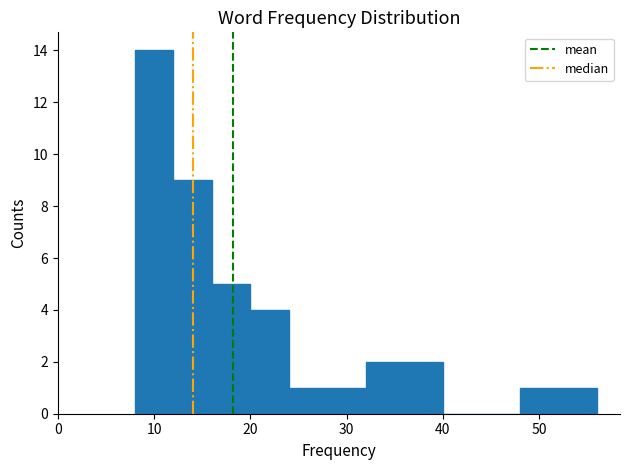

Reading left to right, list every bar in this chart as the range it spans on the x-axis followed by its height. The values are not printed on the chart, so give them approximately, as read against the axis.

8 to 12: 14
12 to 16: 9
16 to 20: 5
20 to 24: 4
24 to 28: 1
28 to 32: 1
32 to 36: 2
36 to 40: 2
40 to 44: 0
44 to 48: 0
48 to 52: 1
52 to 56: 1